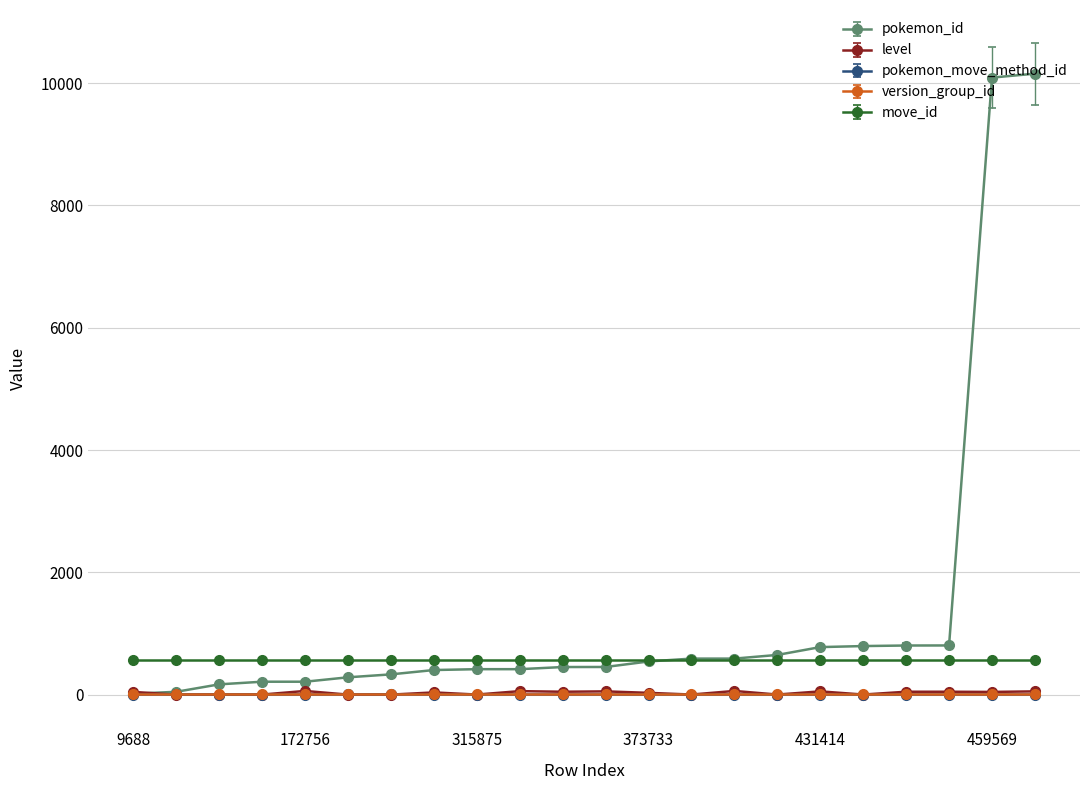

Which series has the largest range (max minus min)?

pokemon_id